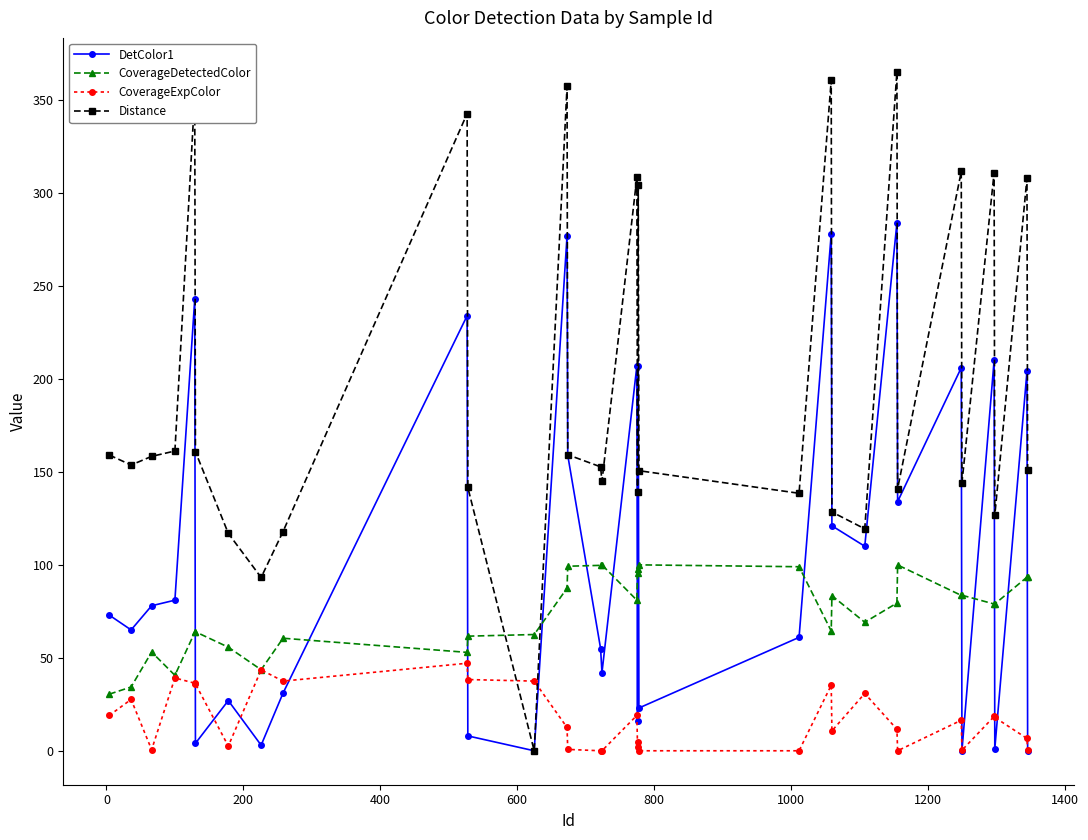

Which series has the widest spread of values?

Distance